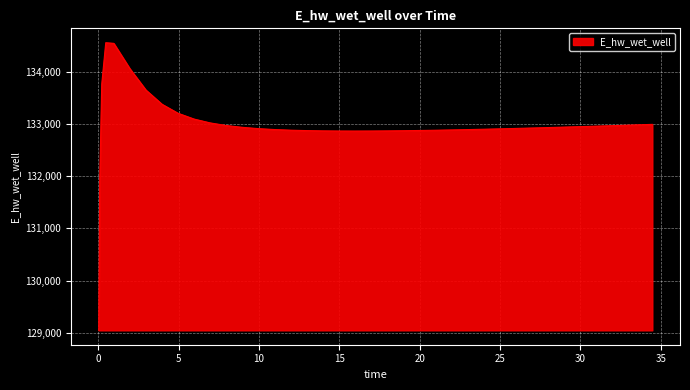

What is the smallest value displayed?

129045.2